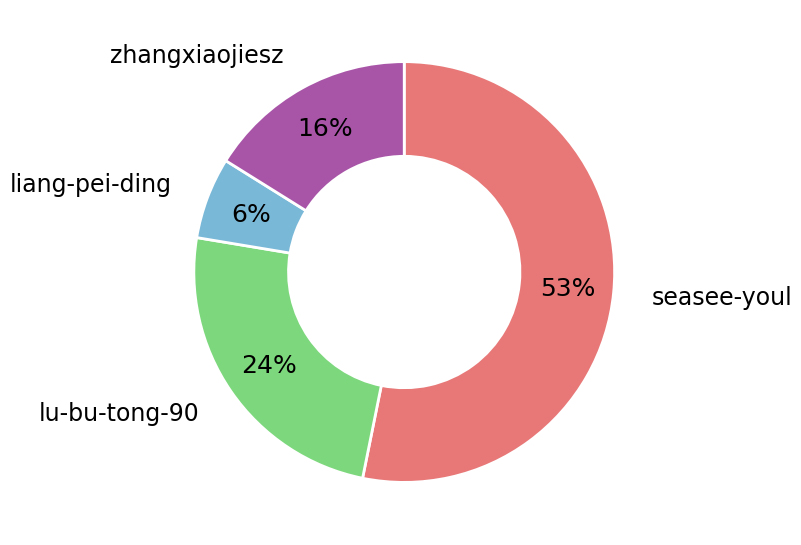

How many segments does this pie chart have?

4